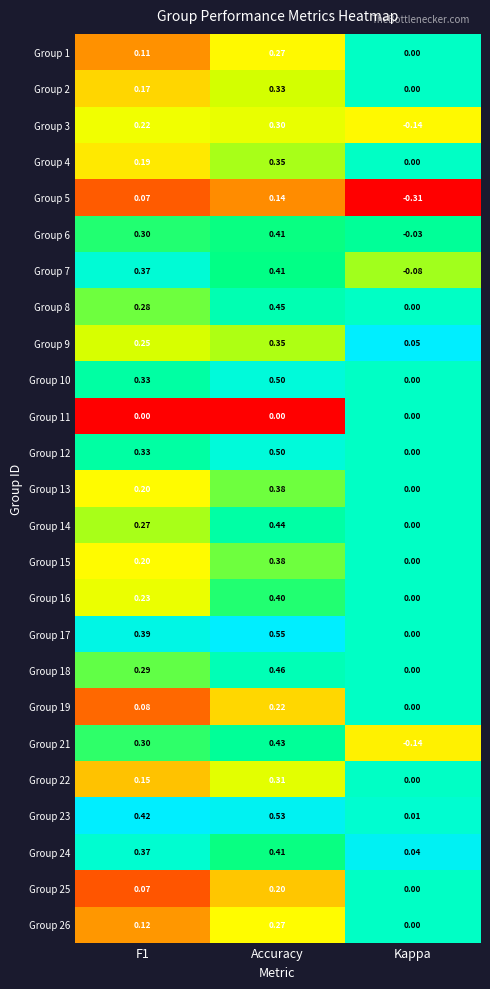

At how many categories does at least one series exceed 0?

3